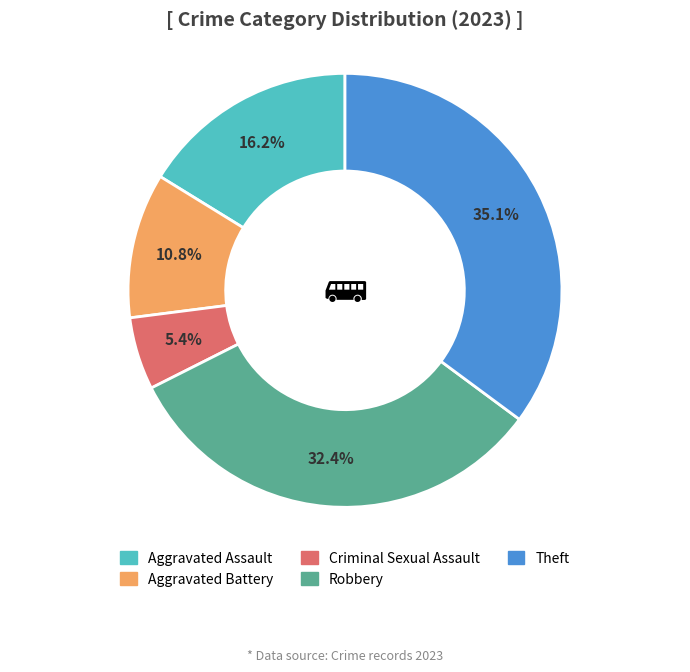

What is the largest slice in the pie chart?

Theft